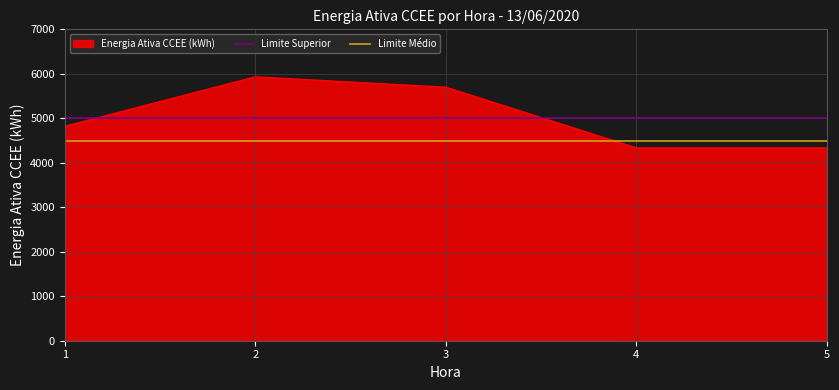

What is the lowest value of the Energia Ativa CCEE (kWh) series?

4337